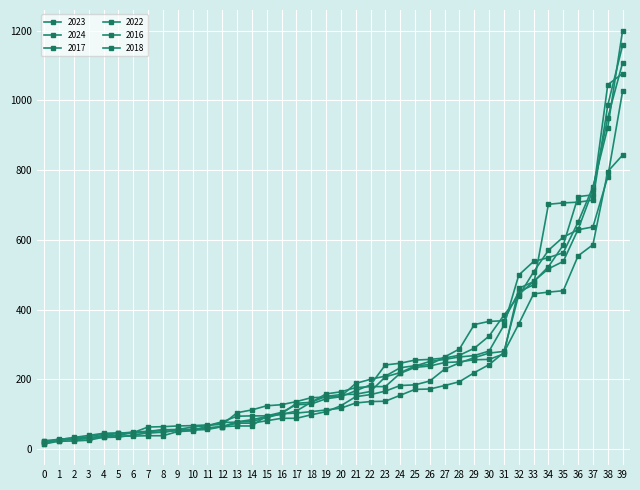

Rank the series by their maximum value, from lowest to highest.

2022, 2024, 2016, 2018, 2023, 2017